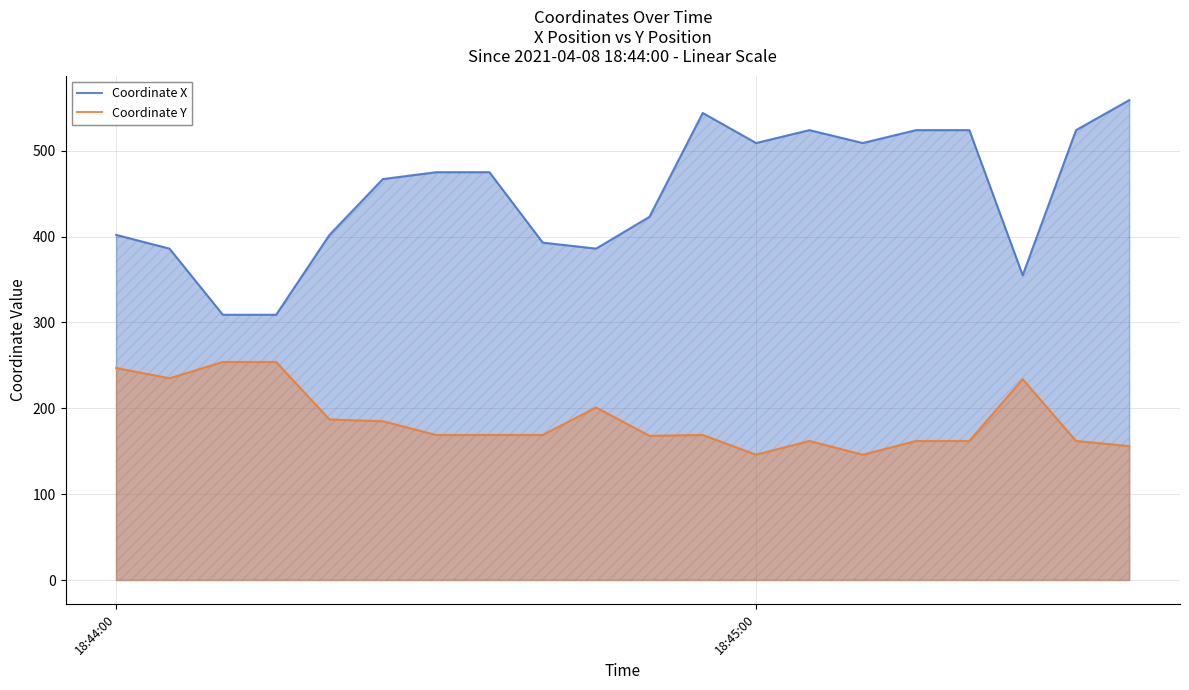

True or false: Coordinate X and Coordinate Y intersect in this chart.

False